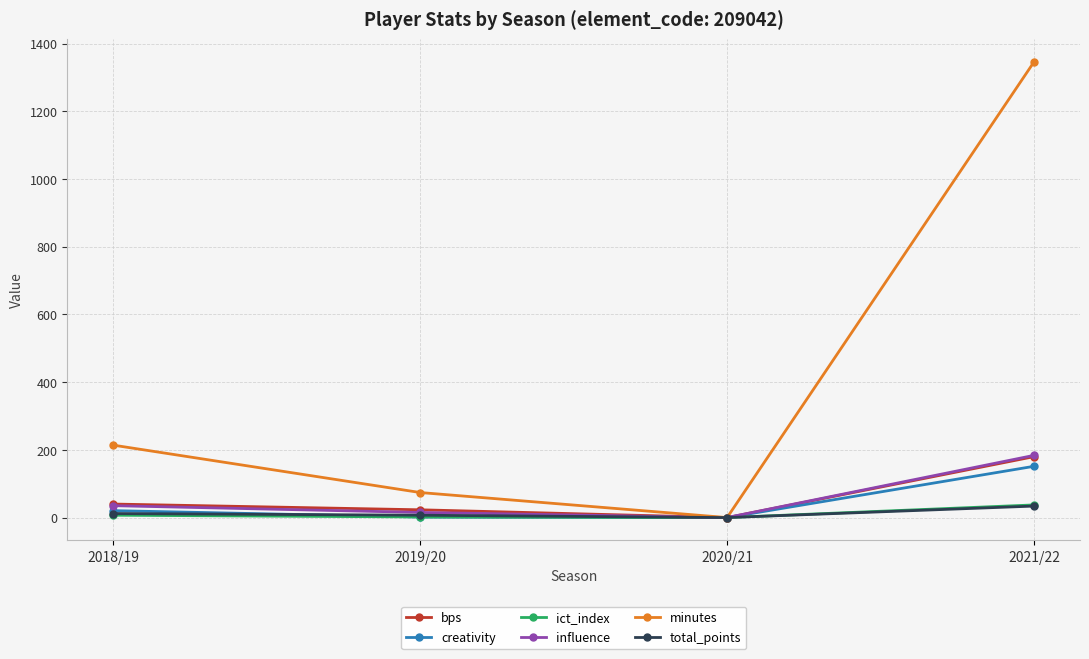

Is it true that creativity equals 20.5 at 2018/19?

True